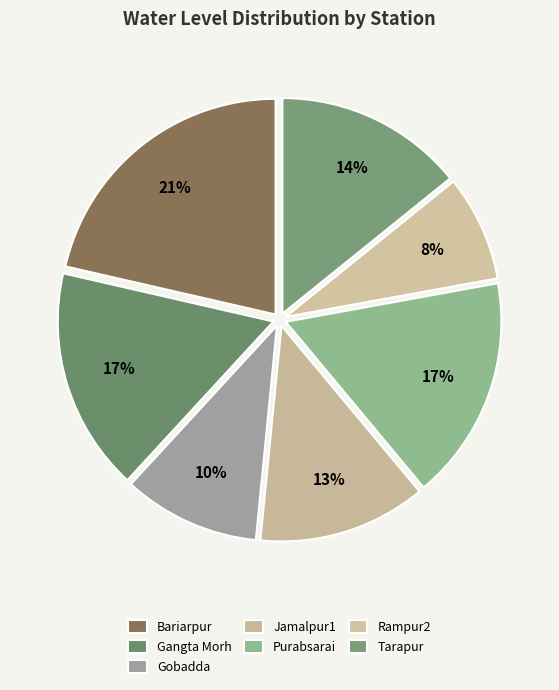

How many segments does this pie chart have?

7